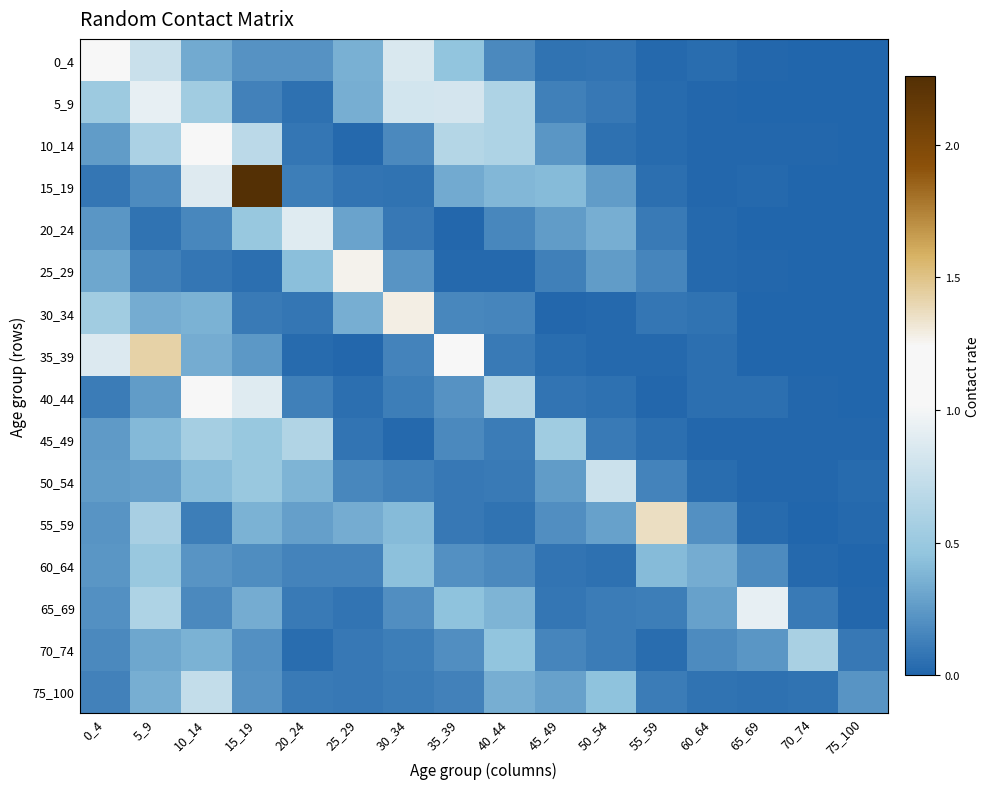

Reading left to right, transcribe all the data shown in this chart.

0_4: 0_4=1.2	5_9=0.8	10_14=0.3	15_19=0.2	20_24=0.2	25_29=0.4	30_34=0.9	35_39=0.5	40_44=0.2	45_49=0.1	50_54=0.1	55_59=0.0	60_64=0.0	65_69=0.0	70_74=0.0	75_100=0.0
5_9: 0_4=0.5	5_9=0.9	10_14=0.5	15_19=0.1	20_24=0.1	25_29=0.4	30_34=0.8	35_39=0.8	40_44=0.6	45_49=0.1	50_54=0.1	55_59=0.0	60_64=0.0	65_69=0.0	70_74=0.0	75_100=0.0
10_14: 0_4=0.3	5_9=0.6	10_14=1.1	15_19=0.7	20_24=0.1	25_29=0.0	30_34=0.2	35_39=0.7	40_44=0.6	45_49=0.2	50_54=0.1	55_59=0.0	60_64=0.0	65_69=0.0	70_74=0.0	75_100=0.0
15_19: 0_4=0.1	5_9=0.2	10_14=0.9	15_19=2.3	20_24=0.1	25_29=0.1	30_34=0.1	35_39=0.3	40_44=0.4	45_49=0.4	50_54=0.3	55_59=0.0	60_64=0.0	65_69=0.0	70_74=0.0	75_100=0.0
20_24: 0_4=0.2	5_9=0.1	10_14=0.2	15_19=0.5	20_24=0.9	25_29=0.3	30_34=0.1	35_39=0.0	40_44=0.2	45_49=0.3	50_54=0.3	55_59=0.1	60_64=0.0	65_69=0.0	70_74=0.0	75_100=0.0
25_29: 0_4=0.3	5_9=0.1	10_14=0.1	15_19=0.0	20_24=0.4	25_29=1.3	30_34=0.2	35_39=0.0	40_44=0.0	45_49=0.1	50_54=0.3	55_59=0.1	60_64=0.0	65_69=0.0	70_74=0.0	75_100=0.0
30_34: 0_4=0.5	5_9=0.3	10_14=0.4	15_19=0.1	20_24=0.1	25_29=0.3	30_34=1.3	35_39=0.2	40_44=0.2	45_49=0.0	50_54=0.0	55_59=0.1	60_64=0.1	65_69=0.0	70_74=0.0	75_100=0.0
35_39: 0_4=0.9	5_9=1.4	10_14=0.3	15_19=0.2	20_24=0.0	25_29=0.0	30_34=0.1	35_39=1.1	40_44=0.1	45_49=0.0	50_54=0.0	55_59=0.0	60_64=0.0	65_69=0.0	70_74=0.0	75_100=0.0
40_44: 0_4=0.1	5_9=0.3	10_14=1.2	15_19=0.9	20_24=0.1	25_29=0.0	30_34=0.1	35_39=0.2	40_44=0.6	45_49=0.1	50_54=0.1	55_59=0.0	60_64=0.0	65_69=0.0	70_74=0.0	75_100=0.0
45_49: 0_4=0.2	5_9=0.4	10_14=0.6	15_19=0.5	20_24=0.6	25_29=0.1	30_34=0.0	35_39=0.2	40_44=0.1	45_49=0.5	50_54=0.1	55_59=0.0	60_64=0.0	65_69=0.0	70_74=0.0	75_100=0.0
50_54: 0_4=0.3	5_9=0.3	10_14=0.4	15_19=0.5	20_24=0.4	25_29=0.2	30_34=0.1	35_39=0.1	40_44=0.1	45_49=0.3	50_54=0.8	55_59=0.1	60_64=0.0	65_69=0.0	70_74=0.0	75_100=0.0
55_59: 0_4=0.2	5_9=0.6	10_14=0.1	15_19=0.4	20_24=0.3	25_29=0.3	30_34=0.4	35_39=0.1	40_44=0.1	45_49=0.2	50_54=0.3	55_59=1.4	60_64=0.2	65_69=0.0	70_74=0.0	75_100=0.0
60_64: 0_4=0.2	5_9=0.5	10_14=0.2	15_19=0.2	20_24=0.1	25_29=0.1	30_34=0.4	35_39=0.2	40_44=0.2	45_49=0.1	50_54=0.1	55_59=0.4	60_64=0.3	65_69=0.2	70_74=0.0	75_100=0.0
65_69: 0_4=0.2	5_9=0.6	10_14=0.2	15_19=0.3	20_24=0.1	25_29=0.1	30_34=0.2	35_39=0.4	40_44=0.4	45_49=0.1	50_54=0.1	55_59=0.1	60_64=0.3	65_69=0.9	70_74=0.1	75_100=0.0
70_74: 0_4=0.2	5_9=0.3	10_14=0.4	15_19=0.2	20_24=0.0	25_29=0.1	30_34=0.1	35_39=0.2	40_44=0.5	45_49=0.2	50_54=0.1	55_59=0.0	60_64=0.2	65_69=0.2	70_74=0.6	75_100=0.1
75_100: 0_4=0.1	5_9=0.4	10_14=0.7	15_19=0.2	20_24=0.1	25_29=0.1	30_34=0.1	35_39=0.1	40_44=0.4	45_49=0.3	50_54=0.4	55_59=0.1	60_64=0.1	65_69=0.1	70_74=0.1	75_100=0.2